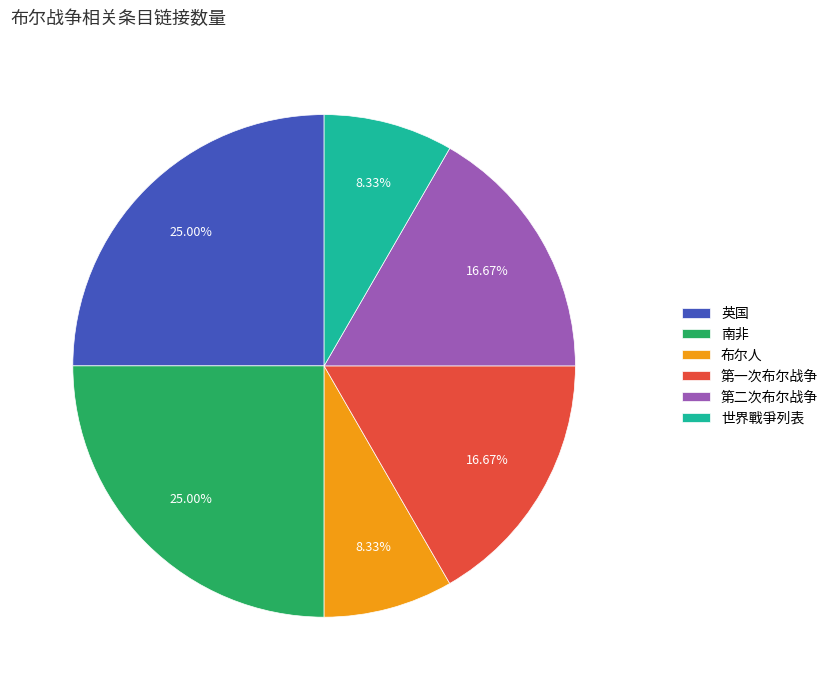

How much of the chart is everything except 南非?

75.0%